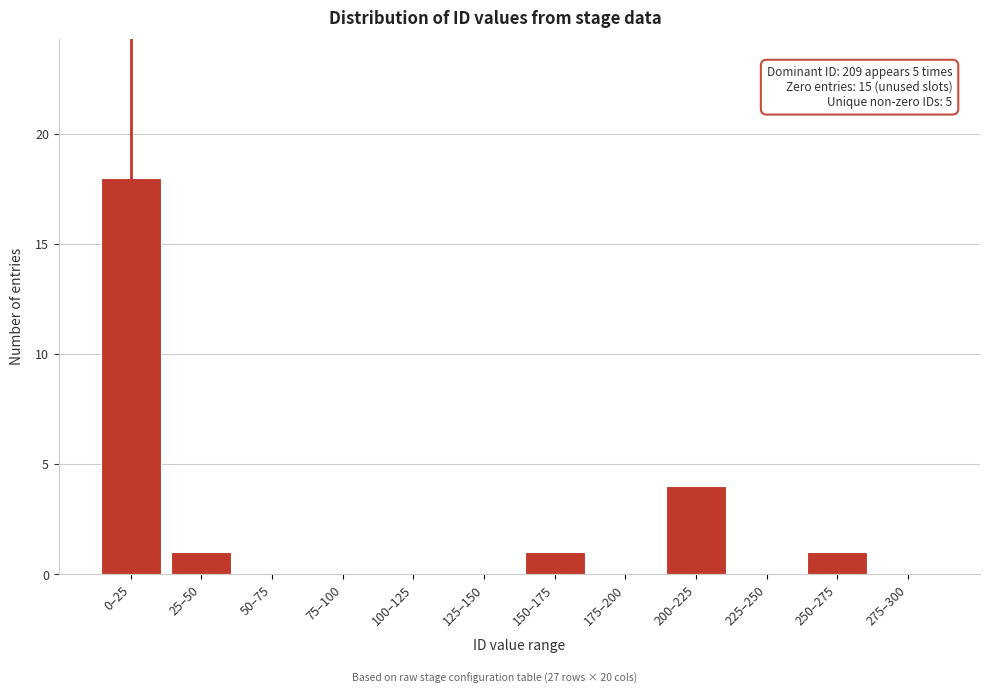

Reading right to left, transcribe all the data shown in this chart.

275–300=0	250–275=1	225–250=0	200–225=4	175–200=0	150–175=1	125–150=0	100–125=0	75–100=0	50–75=0	25–50=1	0–25=18